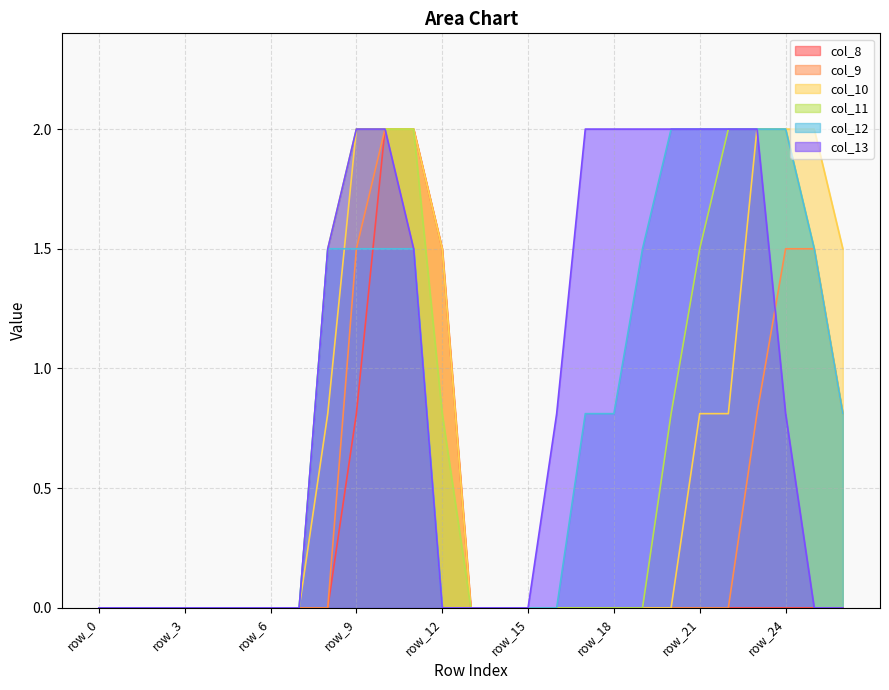

Where is col_13 nearest to the value 1?

row_16